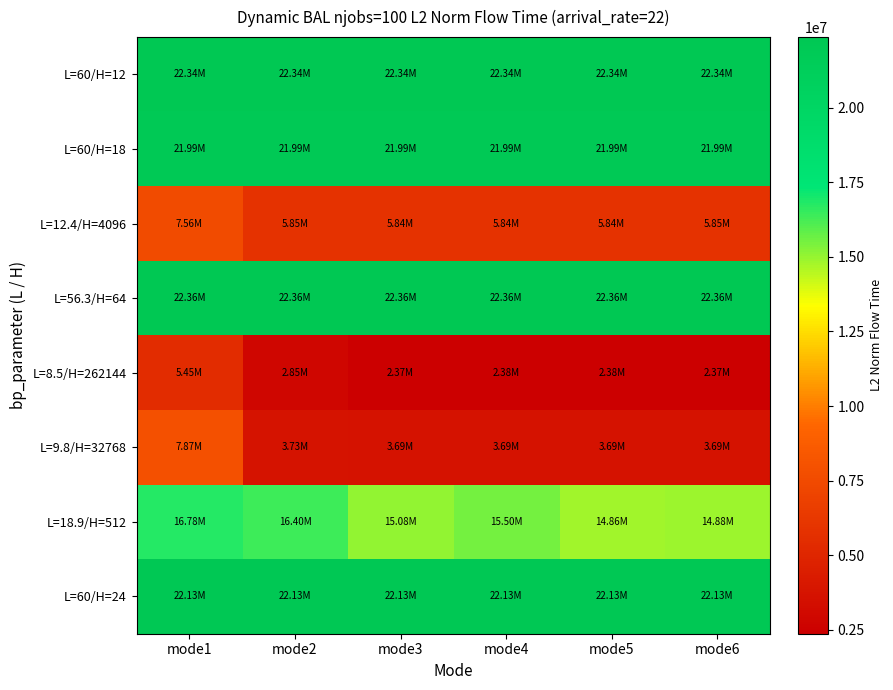

Reading right to left, list all the values displayed in this chart.

L=60/H=12: mode6=22339598.2	mode5=22339598.2	mode4=22339598.2	mode3=22339598.2	mode2=22339598.2	mode1=22339598.2
L=60/H=18: mode6=21993731.8	mode5=21993731.8	mode4=21993731.8	mode3=21993731.8	mode2=21993731.8	mode1=21993731.8
L=12.4/H=4096: mode6=5847999.7	mode5=5844333.4	mode4=5844524.6	mode3=5844107.9	mode2=5846743.0	mode1=7555481.5
L=56.3/H=64: mode6=22362000.1	mode5=22362000.1	mode4=22362000.1	mode3=22362000.1	mode2=22362000.1	mode1=22362000.1
L=8.5/H=262144: mode6=2373087.8	mode5=2375946.4	mode4=2375939.7	mode3=2372902.4	mode2=2847241.6	mode1=5452799.4
L=9.8/H=32768: mode6=3686271.3	mode5=3691815.7	mode4=3687375.4	mode3=3690785.4	mode2=3734894.3	mode1=7869445.6
L=18.9/H=512: mode6=14881969.0	mode5=14858582.6	mode4=15498705.8	mode3=15081399.3	mode2=16401457.1	mode1=16777874.4
L=60/H=24: mode6=22129223.0	mode5=22129223.0	mode4=22129223.0	mode3=22129223.0	mode2=22129223.0	mode1=22129223.0